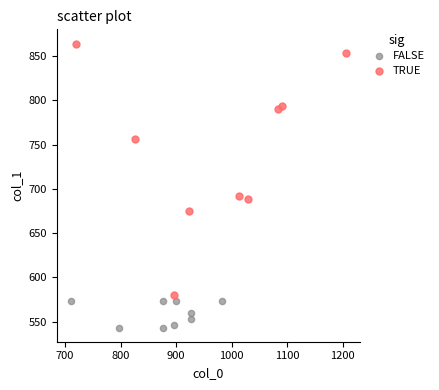

Which series contains the highest Y value?

TRUE